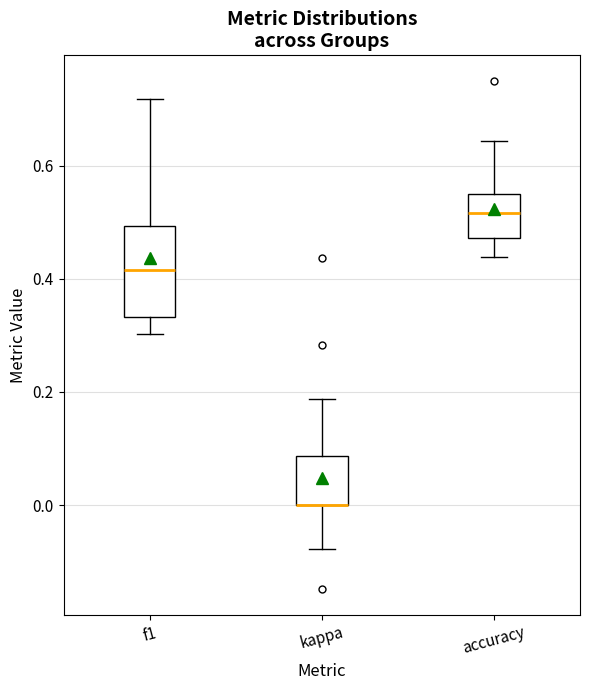

Reading left to right, read every box against the y-axis: the position of its median line, the range the box covers, and the ends of its whiskers. The values are not printed on the chart, so give them approximately, as read against the axis.

f1: median 0.42, box 0.34 to 0.50, whiskers 0.30 to 0.72
kappa: median 0.00 (drawn on the box's lower edge), box 0.00 to 0.08, whiskers -0.08 to 0.18
accuracy: median 0.52, box 0.48 to 0.56, whiskers 0.44 to 0.64